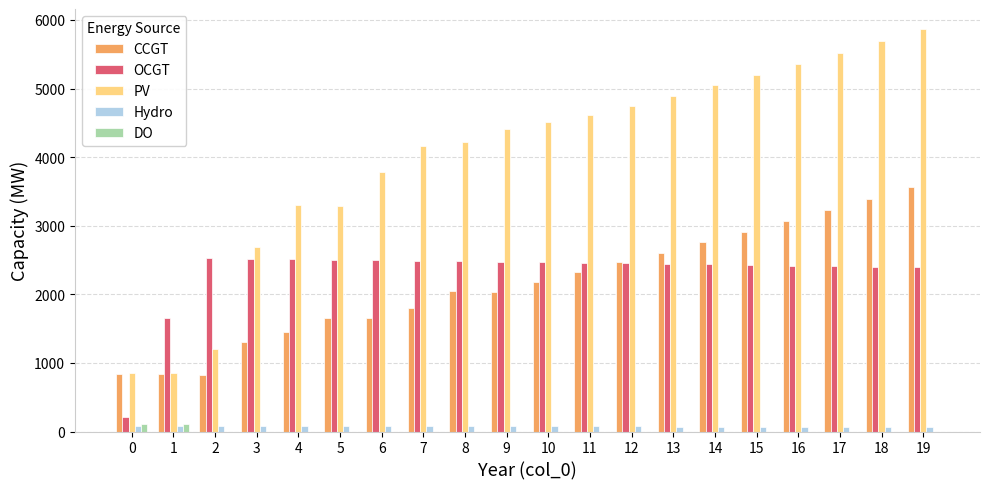

The value of CCGT at 19 is 1714. True or false?

False